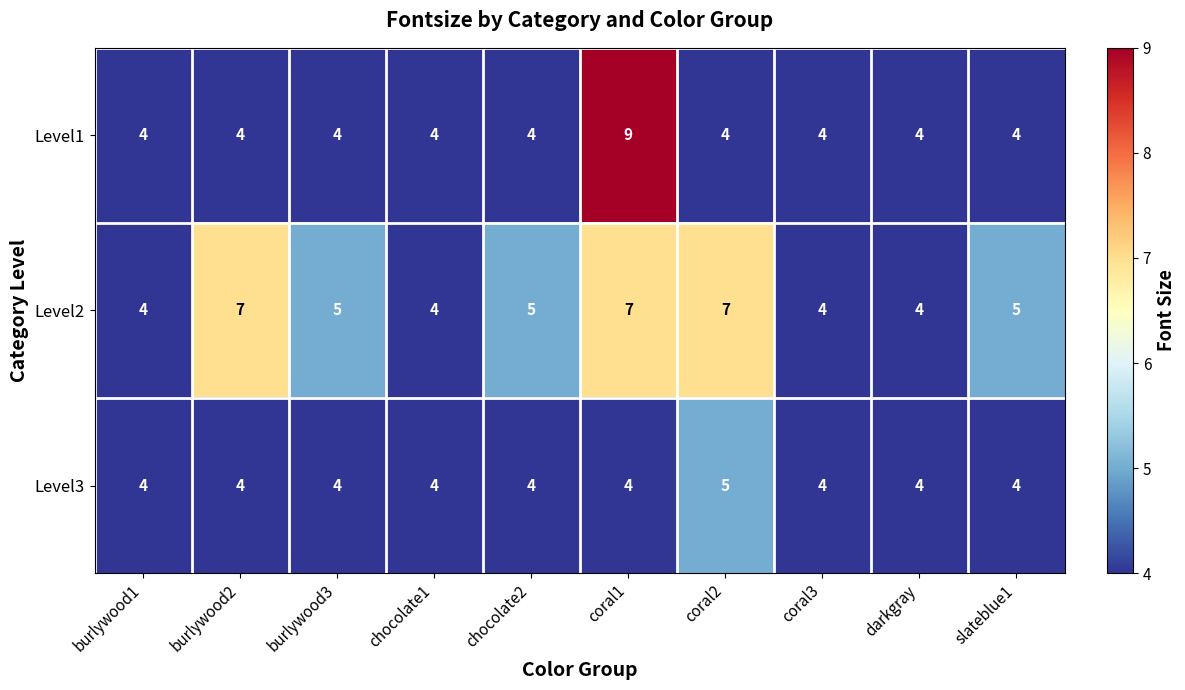

At which category is the sum across all series the highest?

coral1